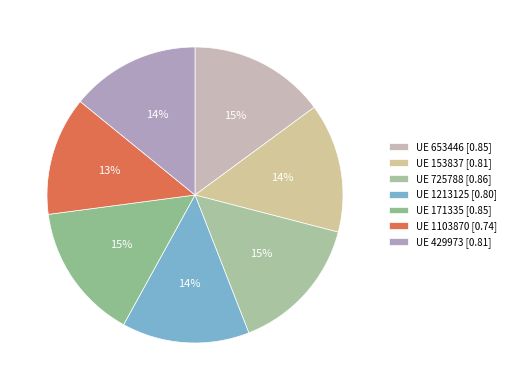

To the nearest percent, what is the average slice percentage?

14%